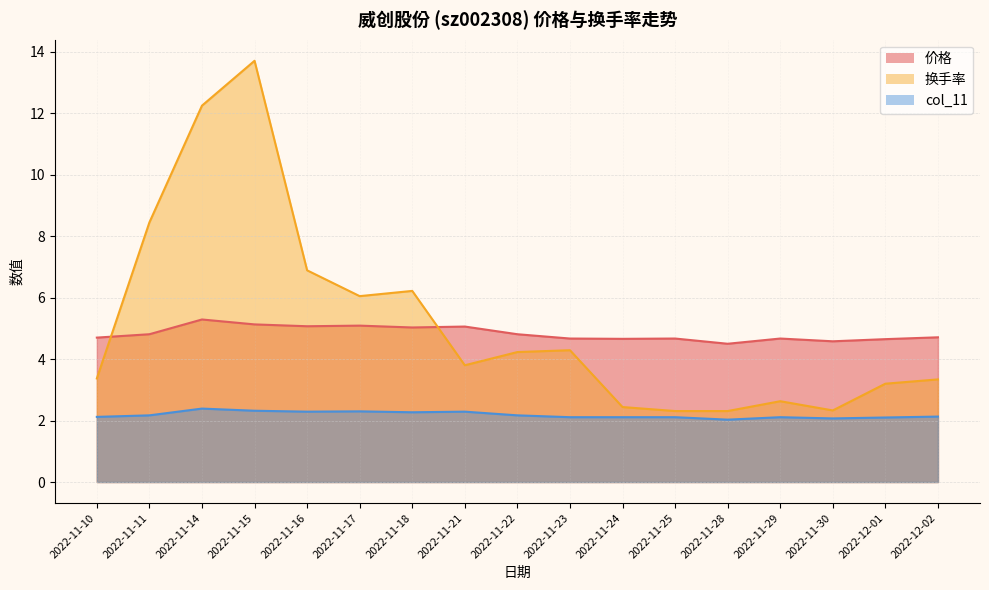

Which label corresponds to the largest value in the chart?

2022-11-15